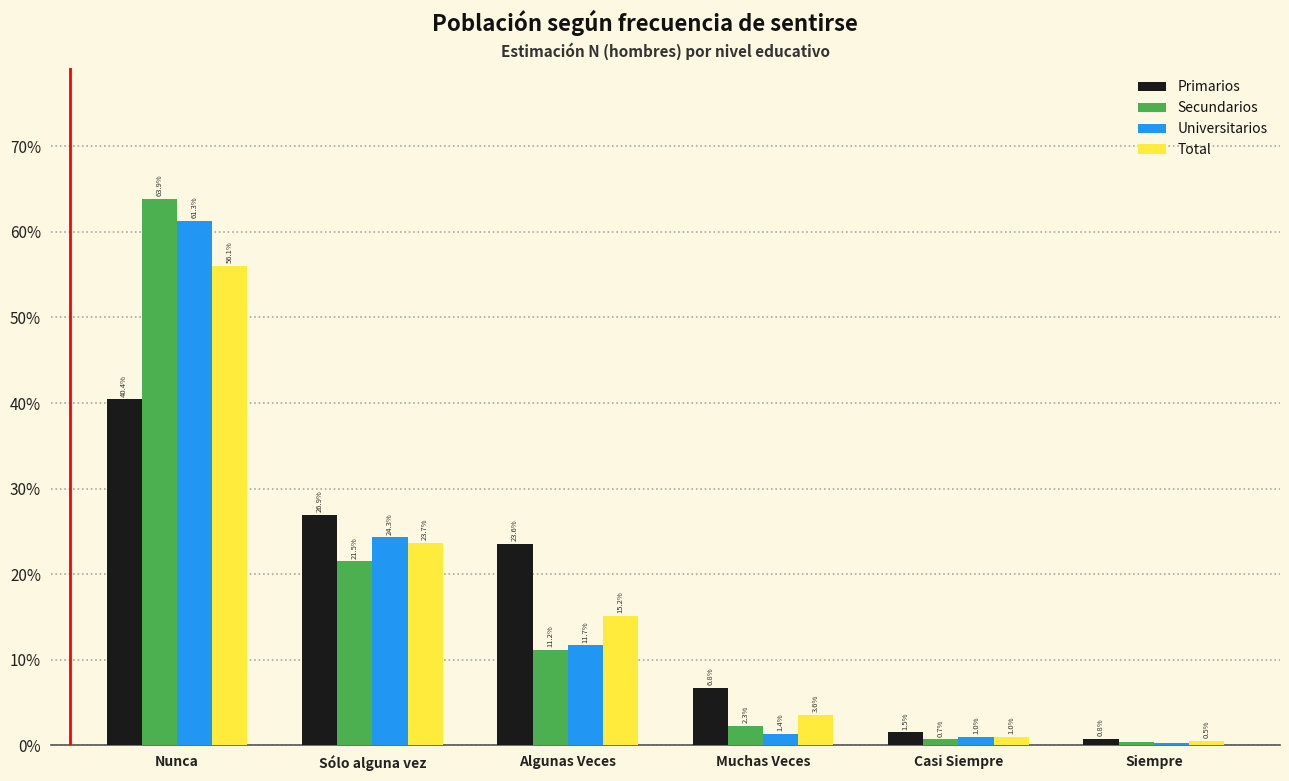

Is the value of Secundarios at Muchas Veces greater than the value of Total at Siempre?

Yes